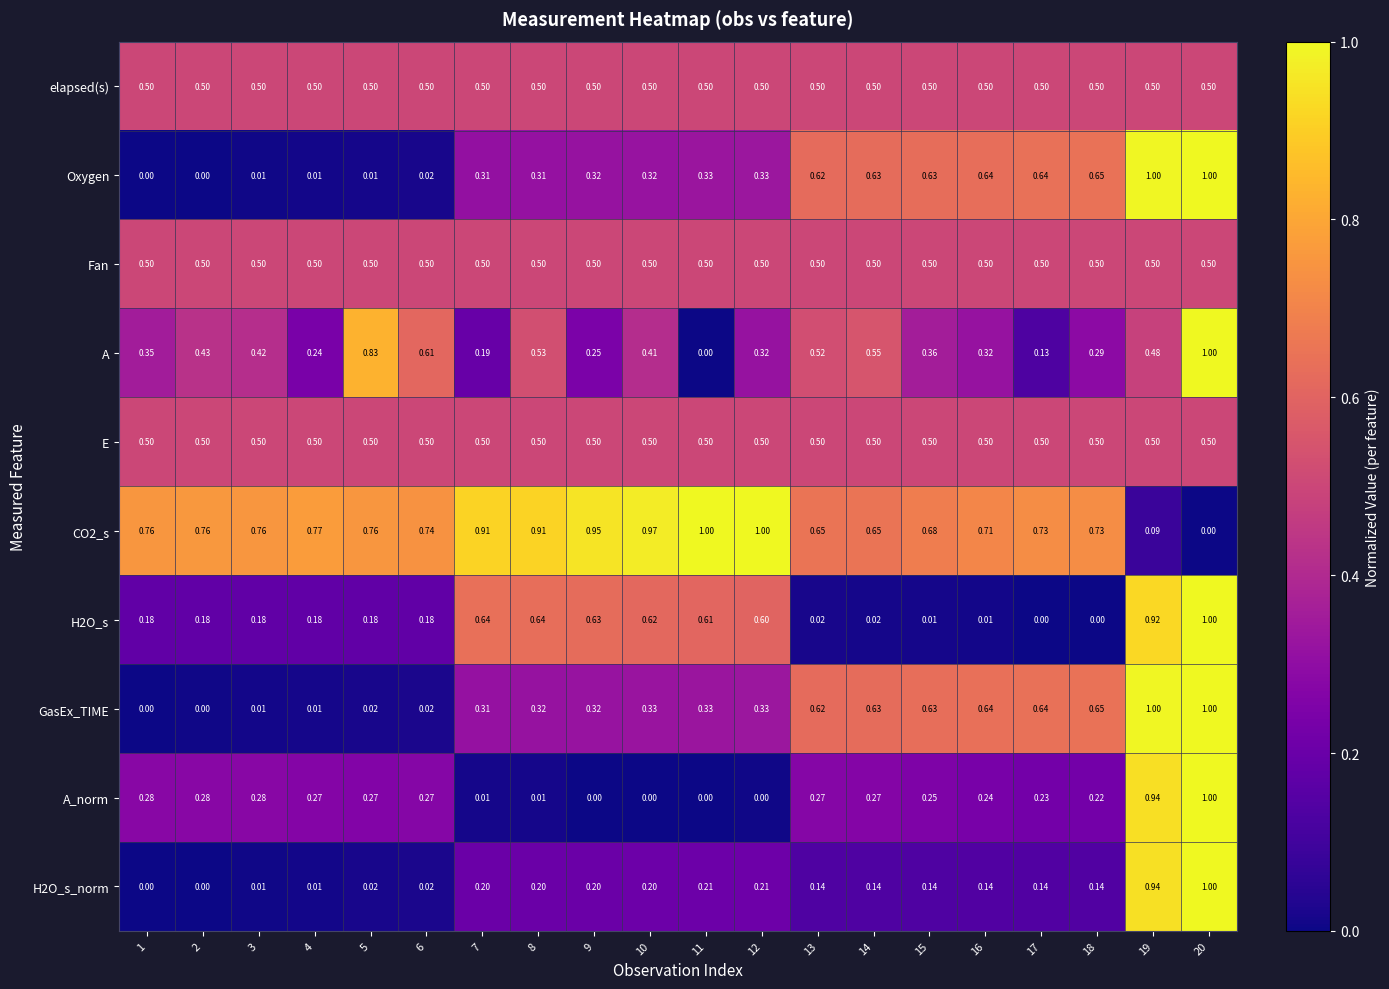

How many positive values does the H2O_s series have?

18